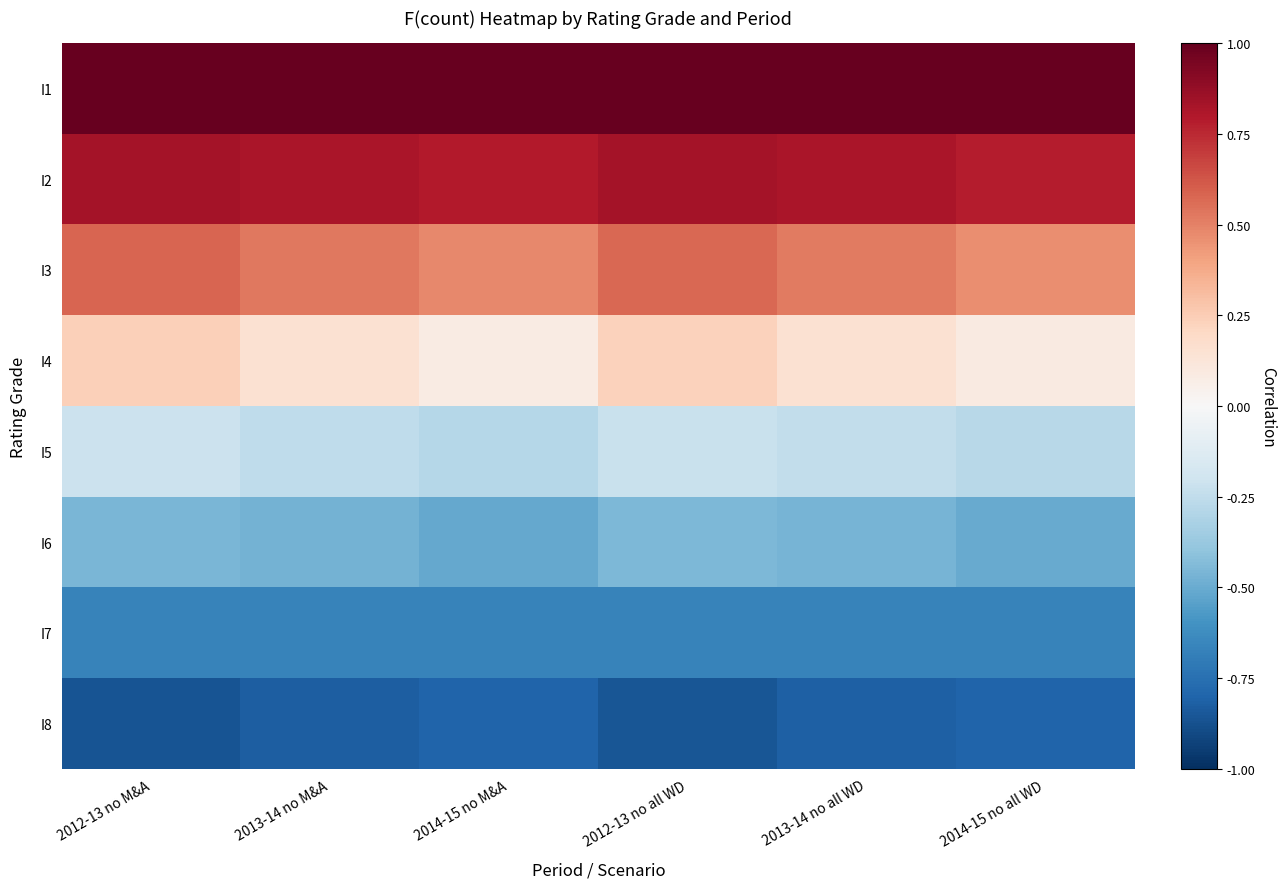

What is the smallest value displayed?

-0.9